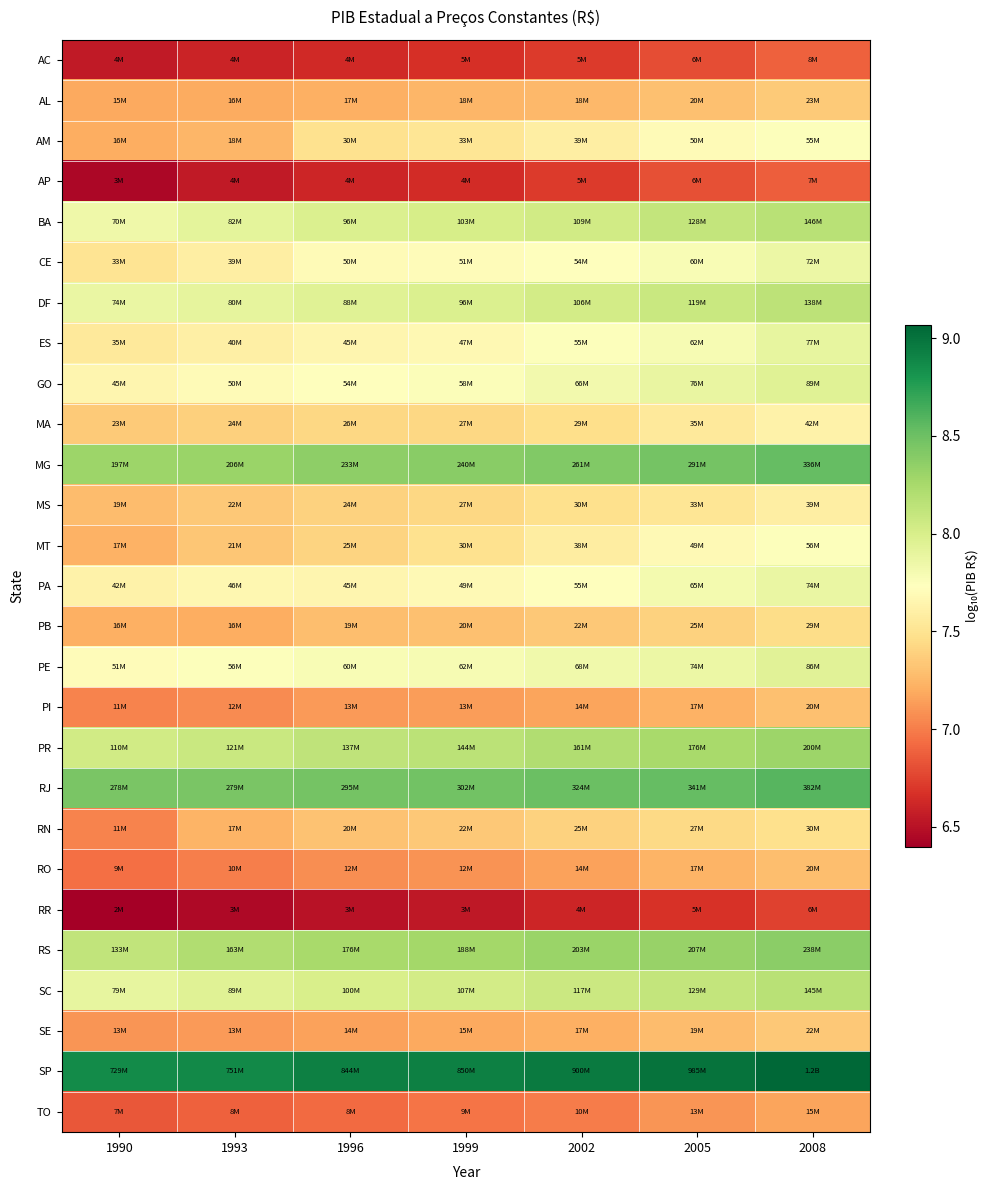

Which series has the largest total across all categories?

SP